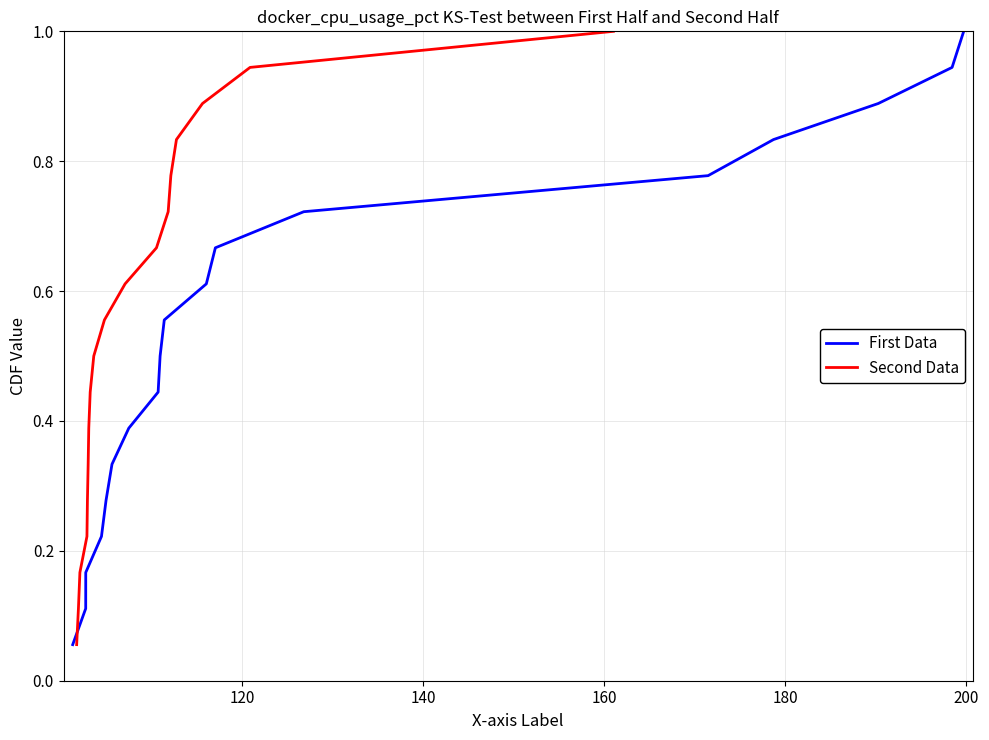

What is the highest value of the First Data series?

1.0